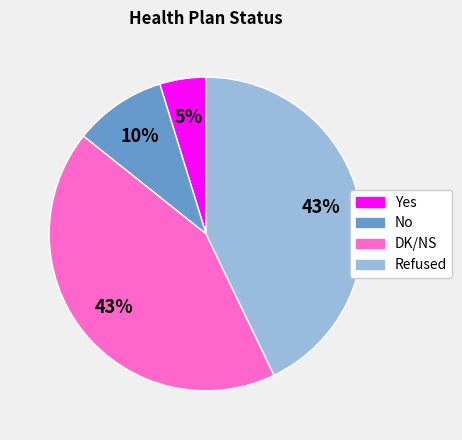

To the nearest percent, what percentage of the pie is No?

10%